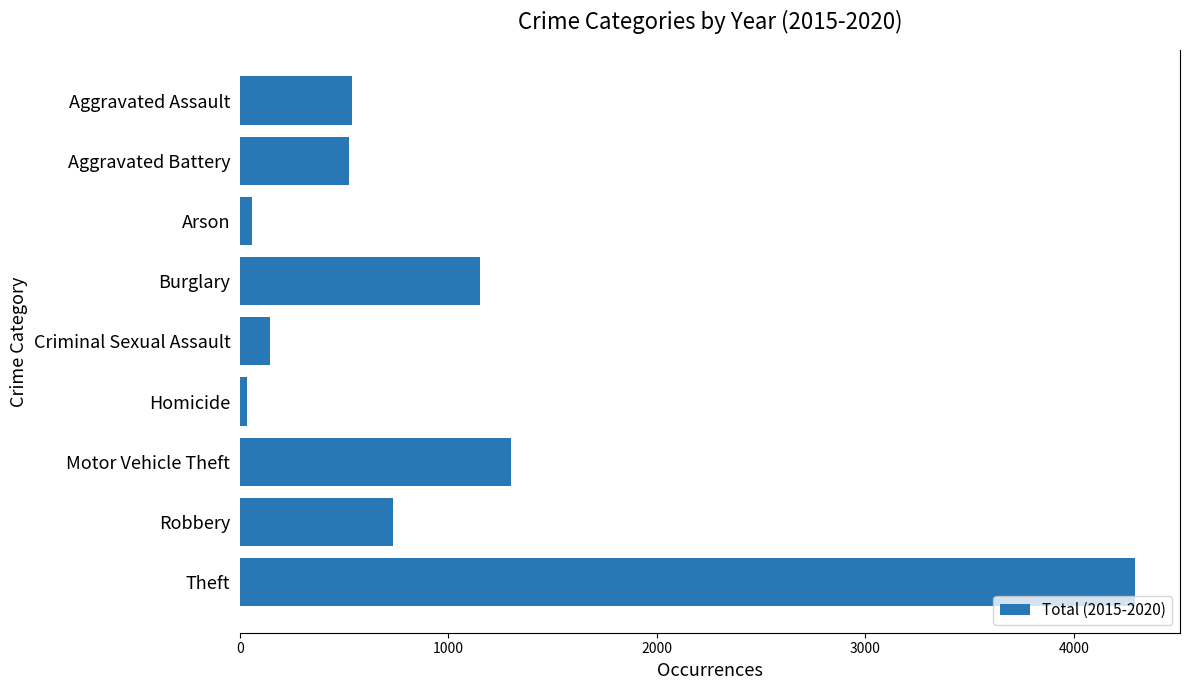

What is the label of the 1st bar from the bottom?

Theft